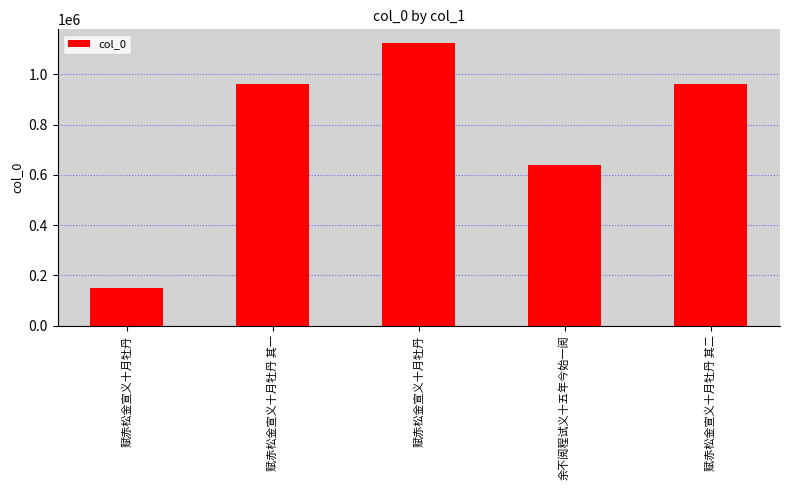

Are the bars grouped side by side (vs. stacked)?

No